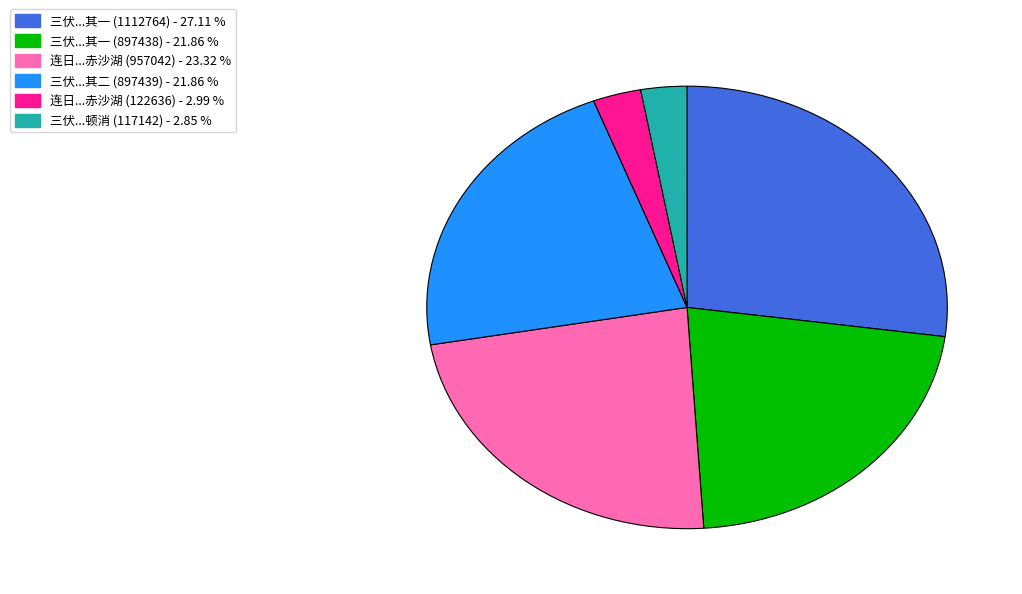

Does any single category account for the majority?

No